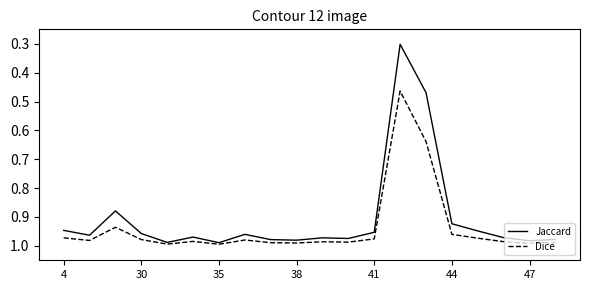

What is the difference between the second highest and second lowest values in the Dice series?

0.4